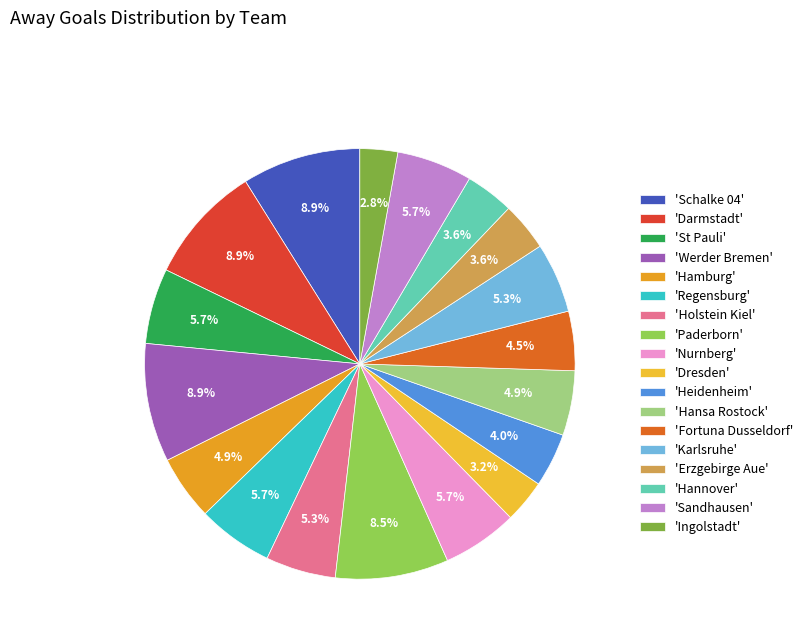

Count the number of slices in the pie.

18